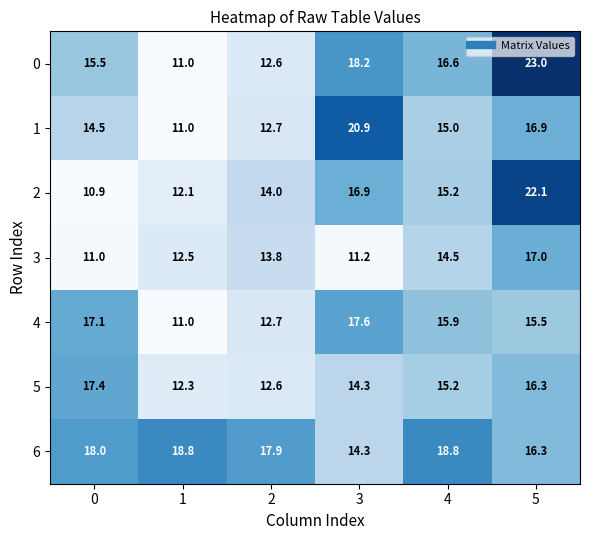

How many data points in 0 are above 16?

3